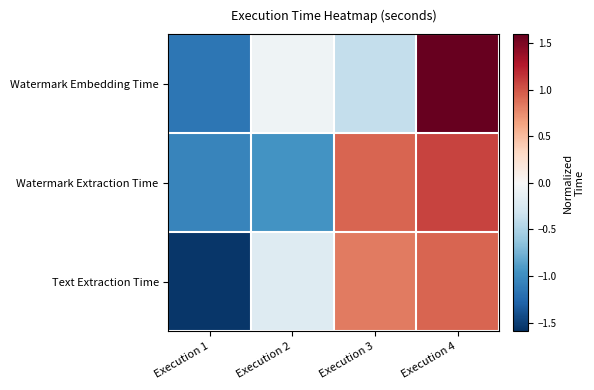

Between Execution 4 and Execution 1, which is larger?

Execution 4